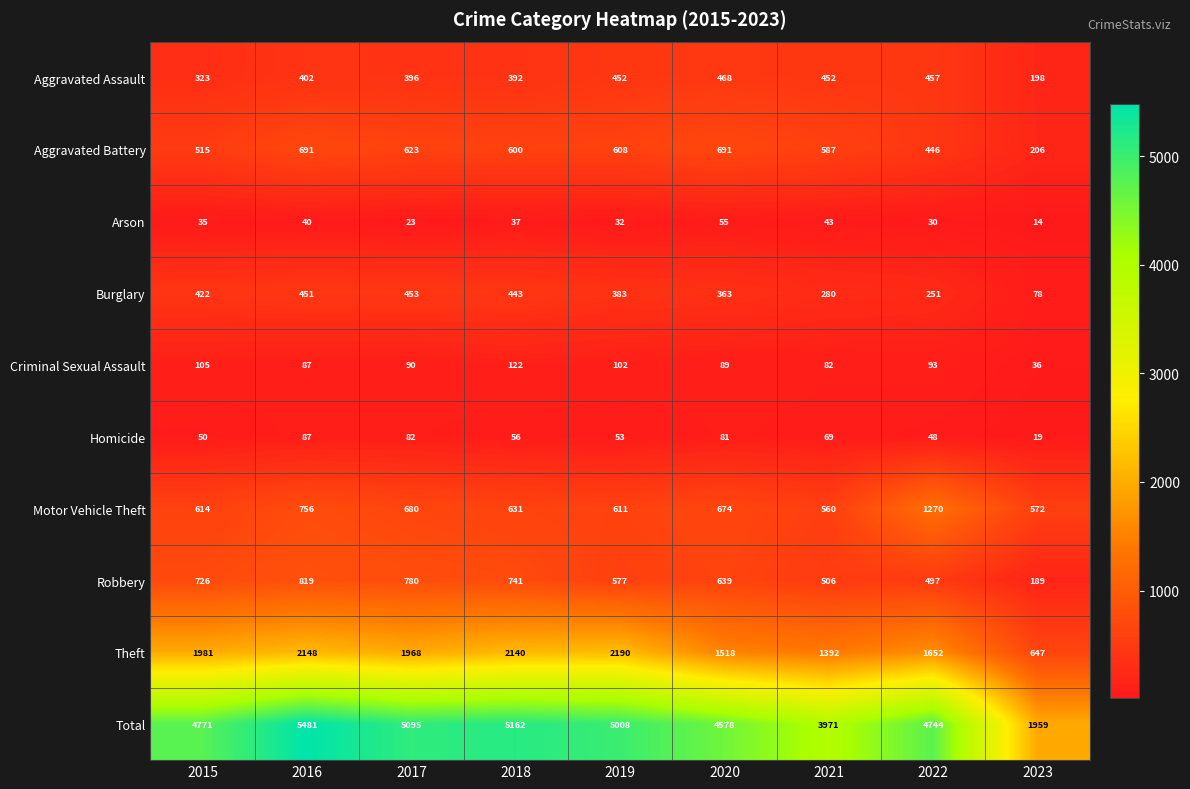

Rank the series by their maximum value, from highest to lowest.

Total, Theft, Motor Vehicle Theft, Robbery, Aggravated Battery, Aggravated Assault, Burglary, Criminal Sexual Assault, Homicide, Arson